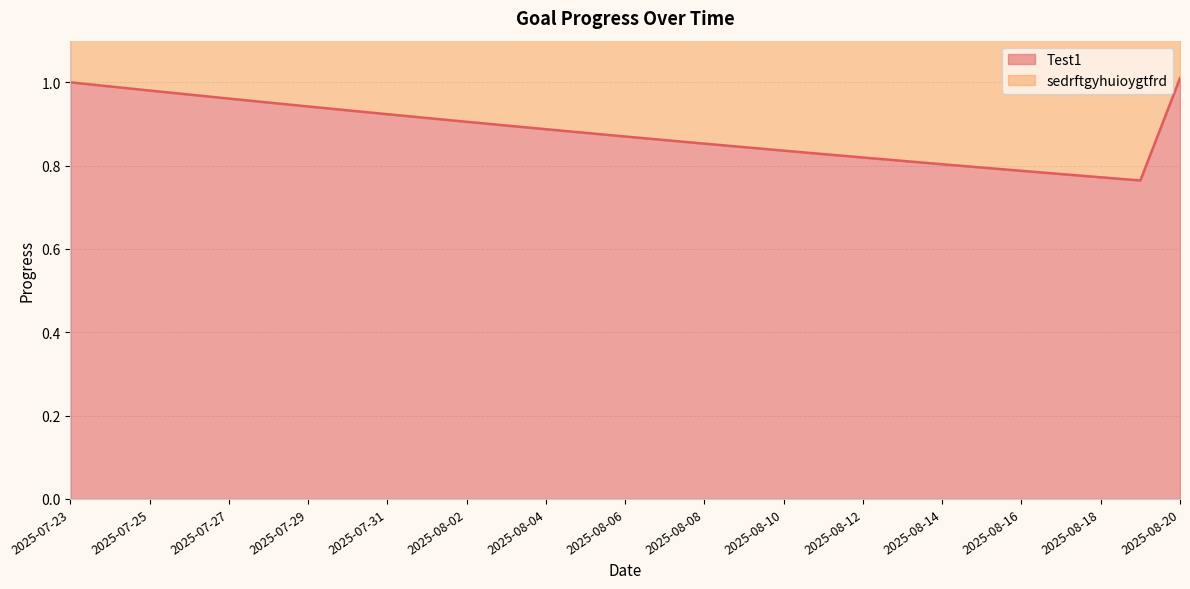

Reading left to right, transcribe all the data shown in this chart.

Test1: 2025-07-23=1.0	2025-07-24=1.0	2025-07-25=1.0	2025-07-26=1.0	2025-07-27=1.0	2025-07-28=1.0	2025-07-29=0.9	2025-07-30=0.9	2025-07-31=0.9	2025-08-01=0.9	2025-08-02=0.9	2025-08-03=0.9	2025-08-04=0.9	2025-08-05=0.9	2025-08-06=0.9	2025-08-07=0.9	2025-08-08=0.9	2025-08-09=0.8	2025-08-10=0.8	2025-08-11=0.8	2025-08-12=0.8	2025-08-13=0.8	2025-08-14=0.8	2025-08-15=0.8	2025-08-16=0.8	2025-08-17=0.8	2025-08-18=0.8	2025-08-19=0.8	2025-08-20=1.0
sedrftgyhuioygtfrd: 2025-07-23=2.0	2025-07-24=2.0	2025-07-25=2.0	2025-07-26=1.9	2025-07-27=1.9	2025-07-28=1.9	2025-07-29=1.9	2025-07-30=1.9	2025-07-31=1.8	2025-08-01=1.8	2025-08-02=1.8	2025-08-03=1.8	2025-08-04=1.8	2025-08-05=1.8	2025-08-06=1.7	2025-08-07=1.7	2025-08-08=1.7	2025-08-09=1.7	2025-08-10=1.7	2025-08-11=1.7	2025-08-12=1.6	2025-08-13=1.6	2025-08-14=1.6	2025-08-15=1.6	2025-08-16=1.6	2025-08-17=1.6	2025-08-18=1.5	2025-08-19=1.5	2025-08-20=2.0